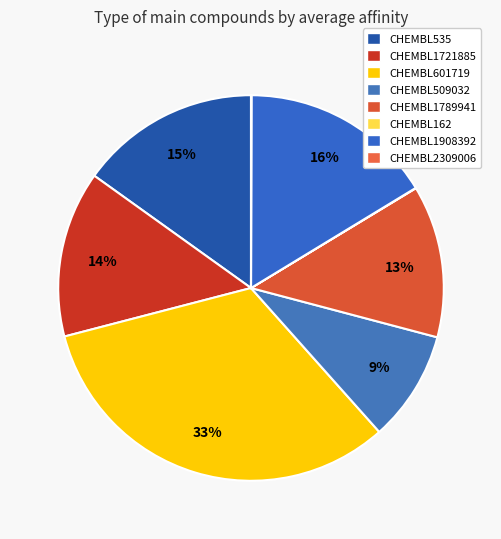

How many slices are in this pie chart?

8